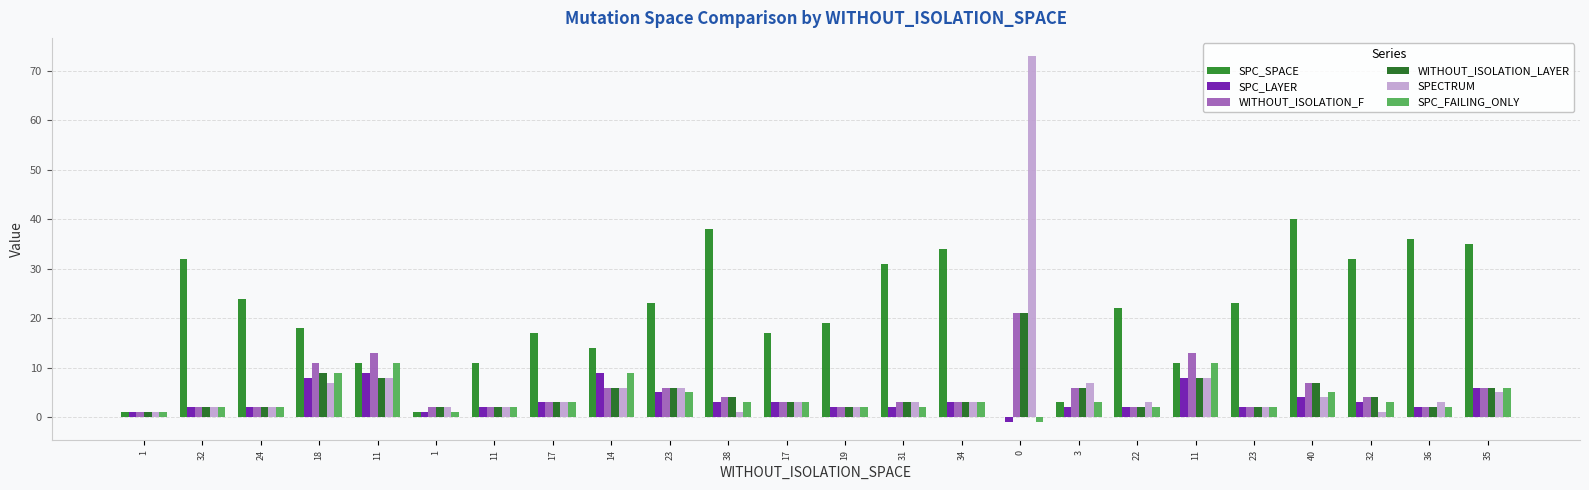

True or false: SPECTRUM has a value of 2 at 24.

True